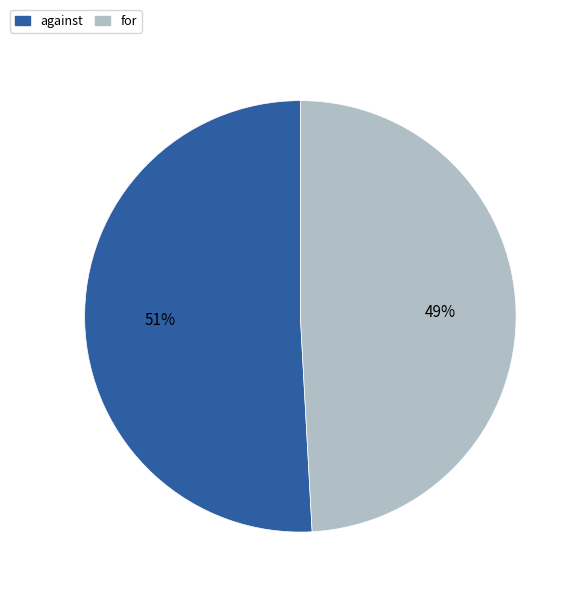

The against slice represents 51% of the pie. True or false?

True